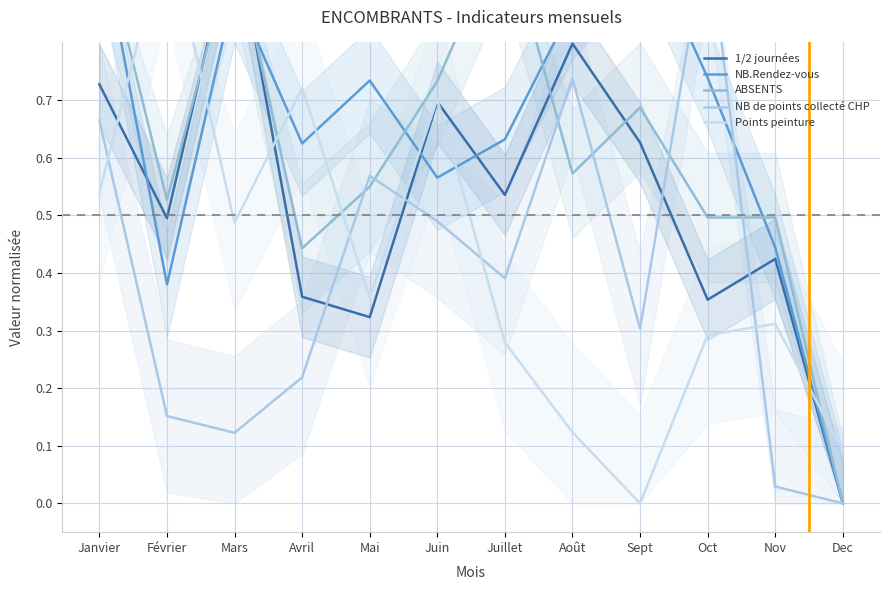

Which series ends up on top after the final intersection of Points peinture and NB.Rendez-vous?

Points peinture